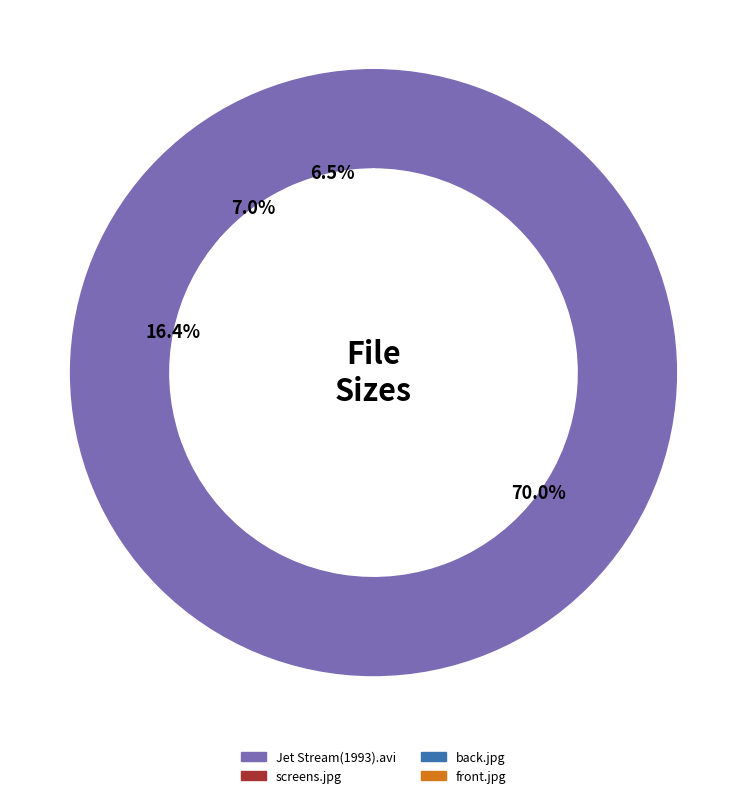

Approximately how many times larger is the value at screens.jpg compared to front.jpg?

2.5